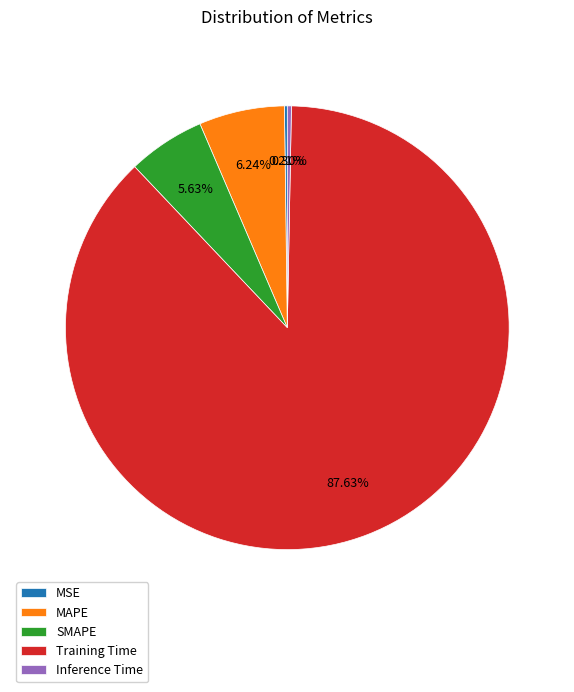

Combined, do MAPE and Training Time account for over 50%?

Yes